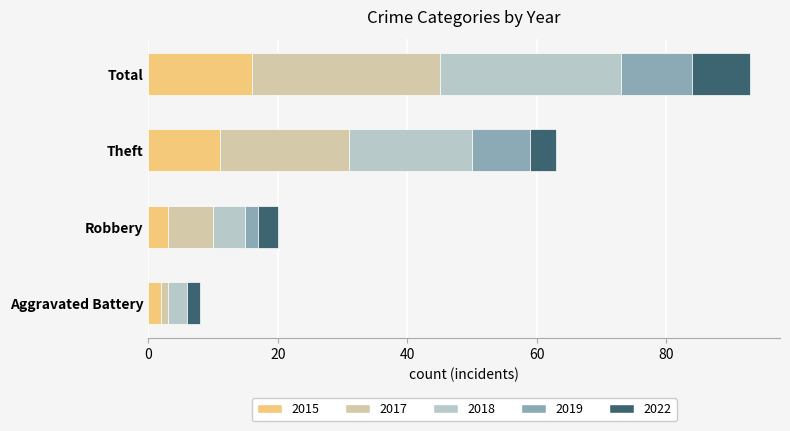

At which category is the sum across all series the highest?

Total